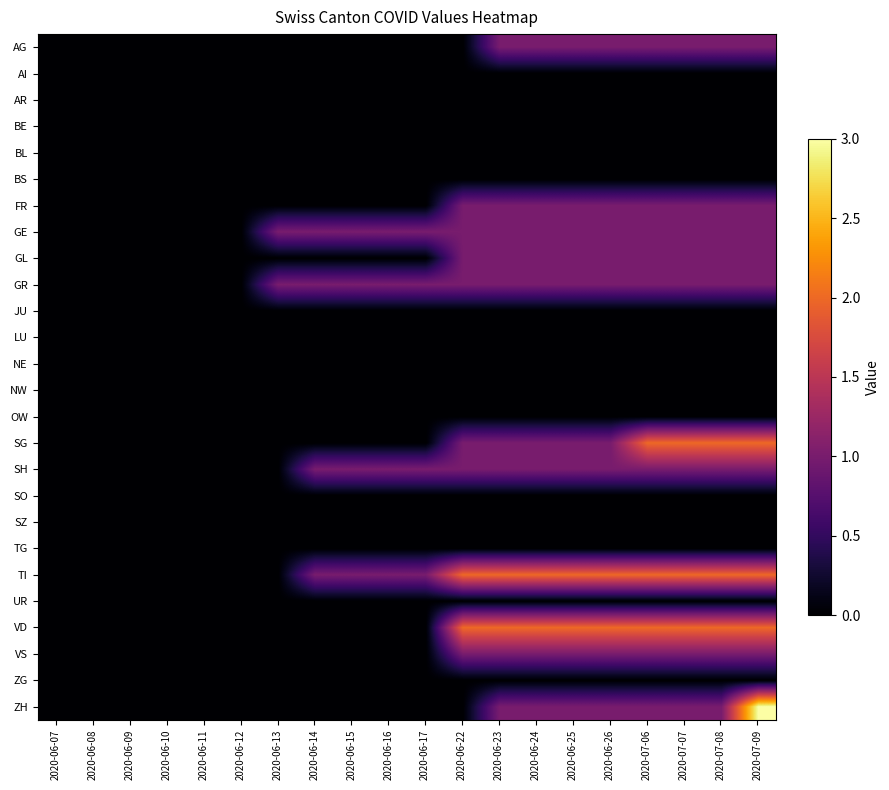

Reading right to left, list all the values displayed in this chart.

AG: 2020-07-09=1	2020-07-08=1	2020-07-07=1	2020-07-06=1	2020-06-26=1	2020-06-25=1	2020-06-24=1	2020-06-23=1	2020-06-22=0	2020-06-17=0	2020-06-16=0	2020-06-15=0	2020-06-14=0	2020-06-13=0	2020-06-12=0	2020-06-11=0	2020-06-10=0	2020-06-09=0	2020-06-08=0	2020-06-07=0
AI: 2020-07-09=0	2020-07-08=0	2020-07-07=0	2020-07-06=0	2020-06-26=0	2020-06-25=0	2020-06-24=0	2020-06-23=0	2020-06-22=0	2020-06-17=0	2020-06-16=0	2020-06-15=0	2020-06-14=0	2020-06-13=0	2020-06-12=0	2020-06-11=0	2020-06-10=0	2020-06-09=0	2020-06-08=0	2020-06-07=0
AR: 2020-07-09=0	2020-07-08=0	2020-07-07=0	2020-07-06=0	2020-06-26=0	2020-06-25=0	2020-06-24=0	2020-06-23=0	2020-06-22=0	2020-06-17=0	2020-06-16=0	2020-06-15=0	2020-06-14=0	2020-06-13=0	2020-06-12=0	2020-06-11=0	2020-06-10=0	2020-06-09=0	2020-06-08=0	2020-06-07=0
BE: 2020-07-09=0	2020-07-08=0	2020-07-07=0	2020-07-06=0	2020-06-26=0	2020-06-25=0	2020-06-24=0	2020-06-23=0	2020-06-22=0	2020-06-17=0	2020-06-16=0	2020-06-15=0	2020-06-14=0	2020-06-13=0	2020-06-12=0	2020-06-11=0	2020-06-10=0	2020-06-09=0	2020-06-08=0	2020-06-07=0
BL: 2020-07-09=0	2020-07-08=0	2020-07-07=0	2020-07-06=0	2020-06-26=0	2020-06-25=0	2020-06-24=0	2020-06-23=0	2020-06-22=0	2020-06-17=0	2020-06-16=0	2020-06-15=0	2020-06-14=0	2020-06-13=0	2020-06-12=0	2020-06-11=0	2020-06-10=0	2020-06-09=0	2020-06-08=0	2020-06-07=0
BS: 2020-07-09=0	2020-07-08=0	2020-07-07=0	2020-07-06=0	2020-06-26=0	2020-06-25=0	2020-06-24=0	2020-06-23=0	2020-06-22=0	2020-06-17=0	2020-06-16=0	2020-06-15=0	2020-06-14=0	2020-06-13=0	2020-06-12=0	2020-06-11=0	2020-06-10=0	2020-06-09=0	2020-06-08=0	2020-06-07=0
FR: 2020-07-09=1	2020-07-08=1	2020-07-07=1	2020-07-06=1	2020-06-26=1	2020-06-25=1	2020-06-24=1	2020-06-23=1	2020-06-22=1	2020-06-17=0	2020-06-16=0	2020-06-15=0	2020-06-14=0	2020-06-13=0	2020-06-12=0	2020-06-11=0	2020-06-10=0	2020-06-09=0	2020-06-08=0	2020-06-07=0
GE: 2020-07-09=1	2020-07-08=1	2020-07-07=1	2020-07-06=1	2020-06-26=1	2020-06-25=1	2020-06-24=1	2020-06-23=1	2020-06-22=1	2020-06-17=1	2020-06-16=1	2020-06-15=1	2020-06-14=1	2020-06-13=1	2020-06-12=0	2020-06-11=0	2020-06-10=0	2020-06-09=0	2020-06-08=0	2020-06-07=0
GL: 2020-07-09=1	2020-07-08=1	2020-07-07=1	2020-07-06=1	2020-06-26=1	2020-06-25=1	2020-06-24=1	2020-06-23=1	2020-06-22=1	2020-06-17=0	2020-06-16=0	2020-06-15=0	2020-06-14=0	2020-06-13=0	2020-06-12=0	2020-06-11=0	2020-06-10=0	2020-06-09=0	2020-06-08=0	2020-06-07=0
GR: 2020-07-09=1	2020-07-08=1	2020-07-07=1	2020-07-06=1	2020-06-26=1	2020-06-25=1	2020-06-24=1	2020-06-23=1	2020-06-22=1	2020-06-17=1	2020-06-16=1	2020-06-15=1	2020-06-14=1	2020-06-13=1	2020-06-12=0	2020-06-11=0	2020-06-10=0	2020-06-09=0	2020-06-08=0	2020-06-07=0
JU: 2020-07-09=0	2020-07-08=0	2020-07-07=0	2020-07-06=0	2020-06-26=0	2020-06-25=0	2020-06-24=0	2020-06-23=0	2020-06-22=0	2020-06-17=0	2020-06-16=0	2020-06-15=0	2020-06-14=0	2020-06-13=0	2020-06-12=0	2020-06-11=0	2020-06-10=0	2020-06-09=0	2020-06-08=0	2020-06-07=0
LU: 2020-07-09=0	2020-07-08=0	2020-07-07=0	2020-07-06=0	2020-06-26=0	2020-06-25=0	2020-06-24=0	2020-06-23=0	2020-06-22=0	2020-06-17=0	2020-06-16=0	2020-06-15=0	2020-06-14=0	2020-06-13=0	2020-06-12=0	2020-06-11=0	2020-06-10=0	2020-06-09=0	2020-06-08=0	2020-06-07=0
NE: 2020-07-09=0	2020-07-08=0	2020-07-07=0	2020-07-06=0	2020-06-26=0	2020-06-25=0	2020-06-24=0	2020-06-23=0	2020-06-22=0	2020-06-17=0	2020-06-16=0	2020-06-15=0	2020-06-14=0	2020-06-13=0	2020-06-12=0	2020-06-11=0	2020-06-10=0	2020-06-09=0	2020-06-08=0	2020-06-07=0
NW: 2020-07-09=0	2020-07-08=0	2020-07-07=0	2020-07-06=0	2020-06-26=0	2020-06-25=0	2020-06-24=0	2020-06-23=0	2020-06-22=0	2020-06-17=0	2020-06-16=0	2020-06-15=0	2020-06-14=0	2020-06-13=0	2020-06-12=0	2020-06-11=0	2020-06-10=0	2020-06-09=0	2020-06-08=0	2020-06-07=0
OW: 2020-07-09=0	2020-07-08=0	2020-07-07=0	2020-07-06=0	2020-06-26=0	2020-06-25=0	2020-06-24=0	2020-06-23=0	2020-06-22=0	2020-06-17=0	2020-06-16=0	2020-06-15=0	2020-06-14=0	2020-06-13=0	2020-06-12=0	2020-06-11=0	2020-06-10=0	2020-06-09=0	2020-06-08=0	2020-06-07=0
SG: 2020-07-09=2	2020-07-08=2	2020-07-07=2	2020-07-06=2	2020-06-26=1	2020-06-25=1	2020-06-24=1	2020-06-23=1	2020-06-22=1	2020-06-17=0	2020-06-16=0	2020-06-15=0	2020-06-14=0	2020-06-13=0	2020-06-12=0	2020-06-11=0	2020-06-10=0	2020-06-09=0	2020-06-08=0	2020-06-07=0
SH: 2020-07-09=1	2020-07-08=1	2020-07-07=1	2020-07-06=1	2020-06-26=1	2020-06-25=1	2020-06-24=1	2020-06-23=1	2020-06-22=1	2020-06-17=1	2020-06-16=1	2020-06-15=1	2020-06-14=1	2020-06-13=0	2020-06-12=0	2020-06-11=0	2020-06-10=0	2020-06-09=0	2020-06-08=0	2020-06-07=0
SO: 2020-07-09=0	2020-07-08=0	2020-07-07=0	2020-07-06=0	2020-06-26=0	2020-06-25=0	2020-06-24=0	2020-06-23=0	2020-06-22=0	2020-06-17=0	2020-06-16=0	2020-06-15=0	2020-06-14=0	2020-06-13=0	2020-06-12=0	2020-06-11=0	2020-06-10=0	2020-06-09=0	2020-06-08=0	2020-06-07=0
SZ: 2020-07-09=0	2020-07-08=0	2020-07-07=0	2020-07-06=0	2020-06-26=0	2020-06-25=0	2020-06-24=0	2020-06-23=0	2020-06-22=0	2020-06-17=0	2020-06-16=0	2020-06-15=0	2020-06-14=0	2020-06-13=0	2020-06-12=0	2020-06-11=0	2020-06-10=0	2020-06-09=0	2020-06-08=0	2020-06-07=0
TG: 2020-07-09=0	2020-07-08=0	2020-07-07=0	2020-07-06=0	2020-06-26=0	2020-06-25=0	2020-06-24=0	2020-06-23=0	2020-06-22=0	2020-06-17=0	2020-06-16=0	2020-06-15=0	2020-06-14=0	2020-06-13=0	2020-06-12=0	2020-06-11=0	2020-06-10=0	2020-06-09=0	2020-06-08=0	2020-06-07=0
TI: 2020-07-09=2	2020-07-08=2	2020-07-07=2	2020-07-06=2	2020-06-26=2	2020-06-25=2	2020-06-24=2	2020-06-23=2	2020-06-22=2	2020-06-17=1	2020-06-16=1	2020-06-15=1	2020-06-14=1	2020-06-13=0	2020-06-12=0	2020-06-11=0	2020-06-10=0	2020-06-09=0	2020-06-08=0	2020-06-07=0
UR: 2020-07-09=0	2020-07-08=0	2020-07-07=0	2020-07-06=0	2020-06-26=0	2020-06-25=0	2020-06-24=0	2020-06-23=0	2020-06-22=0	2020-06-17=0	2020-06-16=0	2020-06-15=0	2020-06-14=0	2020-06-13=0	2020-06-12=0	2020-06-11=0	2020-06-10=0	2020-06-09=0	2020-06-08=0	2020-06-07=0
VD: 2020-07-09=2	2020-07-08=2	2020-07-07=2	2020-07-06=2	2020-06-26=2	2020-06-25=2	2020-06-24=2	2020-06-23=2	2020-06-22=2	2020-06-17=0	2020-06-16=0	2020-06-15=0	2020-06-14=0	2020-06-13=0	2020-06-12=0	2020-06-11=0	2020-06-10=0	2020-06-09=0	2020-06-08=0	2020-06-07=0
VS: 2020-07-09=1	2020-07-08=1	2020-07-07=1	2020-07-06=1	2020-06-26=1	2020-06-25=1	2020-06-24=1	2020-06-23=1	2020-06-22=1	2020-06-17=0	2020-06-16=0	2020-06-15=0	2020-06-14=0	2020-06-13=0	2020-06-12=0	2020-06-11=0	2020-06-10=0	2020-06-09=0	2020-06-08=0	2020-06-07=0
ZG: 2020-07-09=0	2020-07-08=0	2020-07-07=0	2020-07-06=0	2020-06-26=0	2020-06-25=0	2020-06-24=0	2020-06-23=0	2020-06-22=0	2020-06-17=0	2020-06-16=0	2020-06-15=0	2020-06-14=0	2020-06-13=0	2020-06-12=0	2020-06-11=0	2020-06-10=0	2020-06-09=0	2020-06-08=0	2020-06-07=0
ZH: 2020-07-09=3	2020-07-08=1	2020-07-07=1	2020-07-06=1	2020-06-26=1	2020-06-25=1	2020-06-24=1	2020-06-23=1	2020-06-22=0	2020-06-17=0	2020-06-16=0	2020-06-15=0	2020-06-14=0	2020-06-13=0	2020-06-12=0	2020-06-11=0	2020-06-10=0	2020-06-09=0	2020-06-08=0	2020-06-07=0